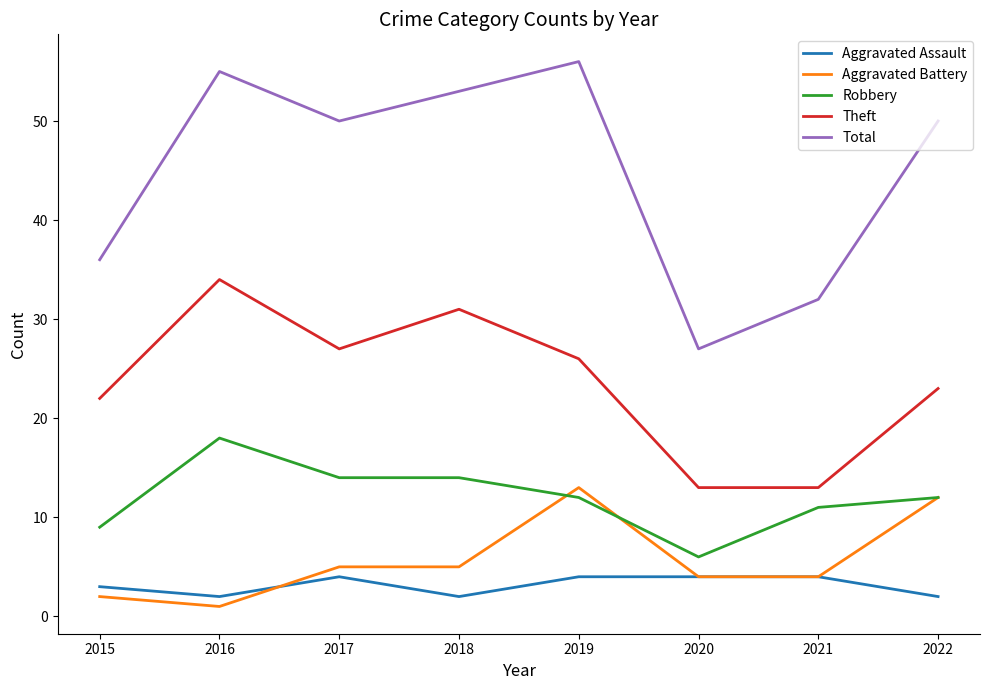

True or false: Aggravated Assault and Total cross at least once.

False